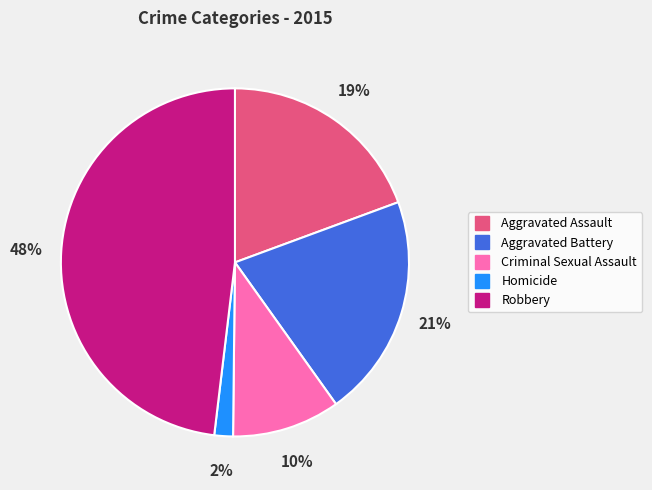

Rank the categories by value from lowest to highest.

Homicide, Criminal Sexual Assault, Aggravated Assault, Aggravated Battery, Robbery